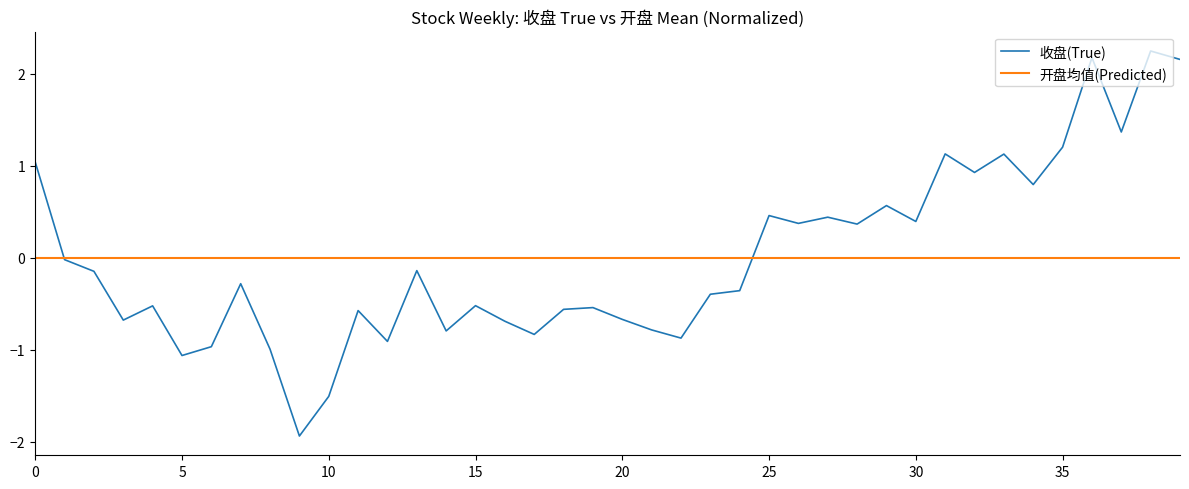

How many positive values does the 收盘(True) series have?

16